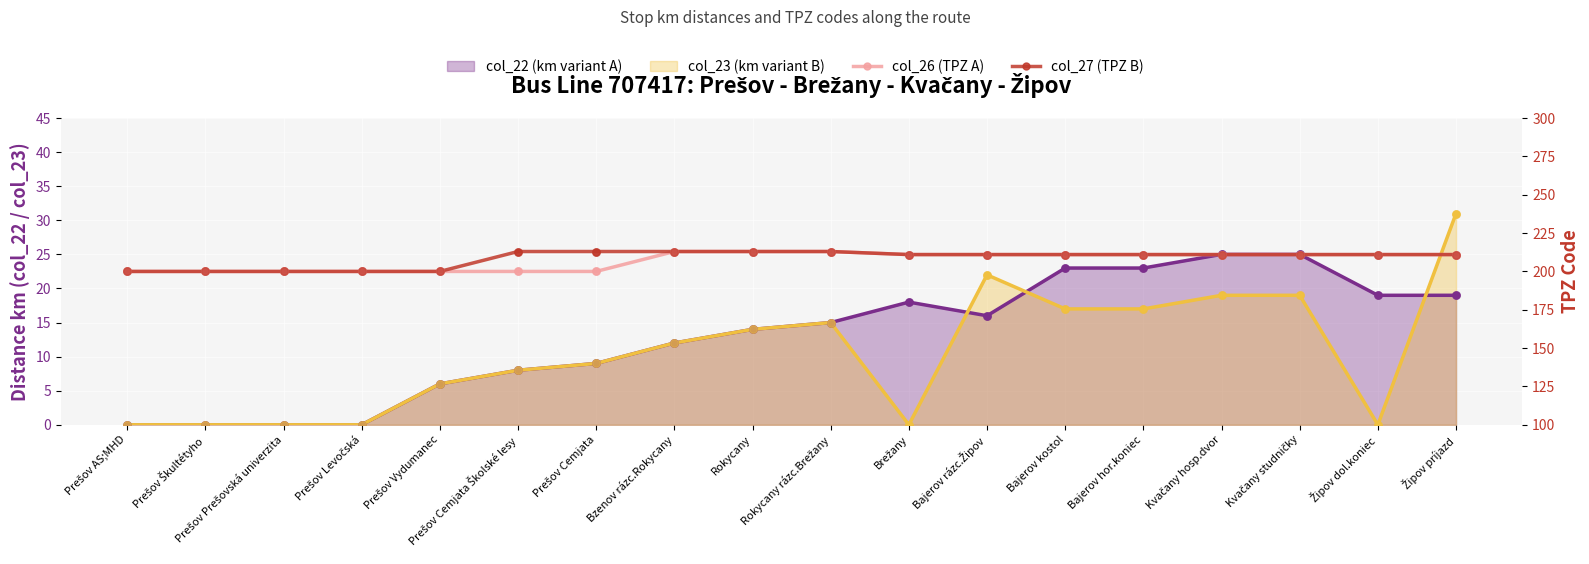

At how many categories does at least one series exceed 212?

5